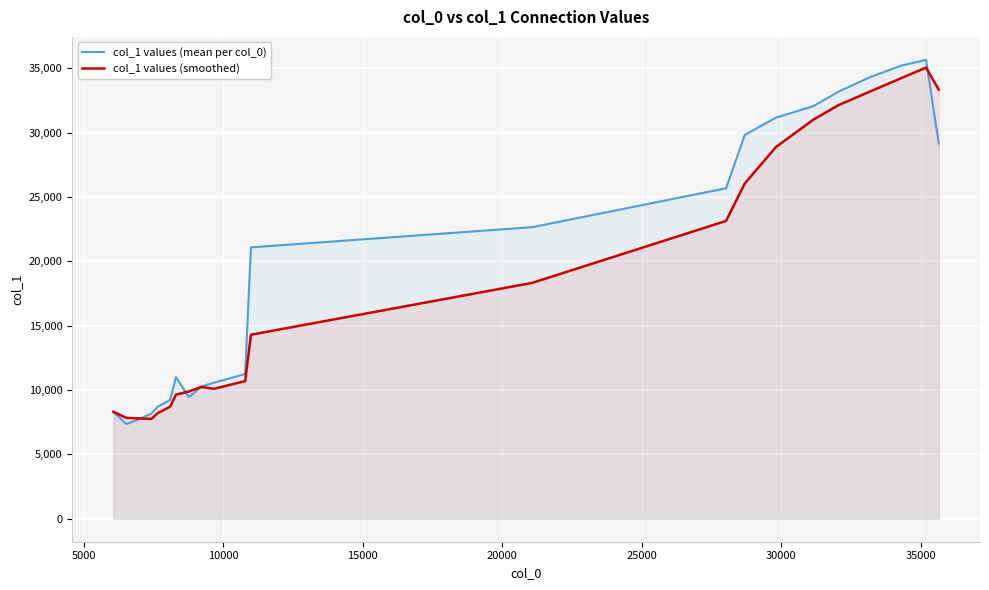

Which series has the largest range (max minus min)?

col_1 values (mean per col_0)